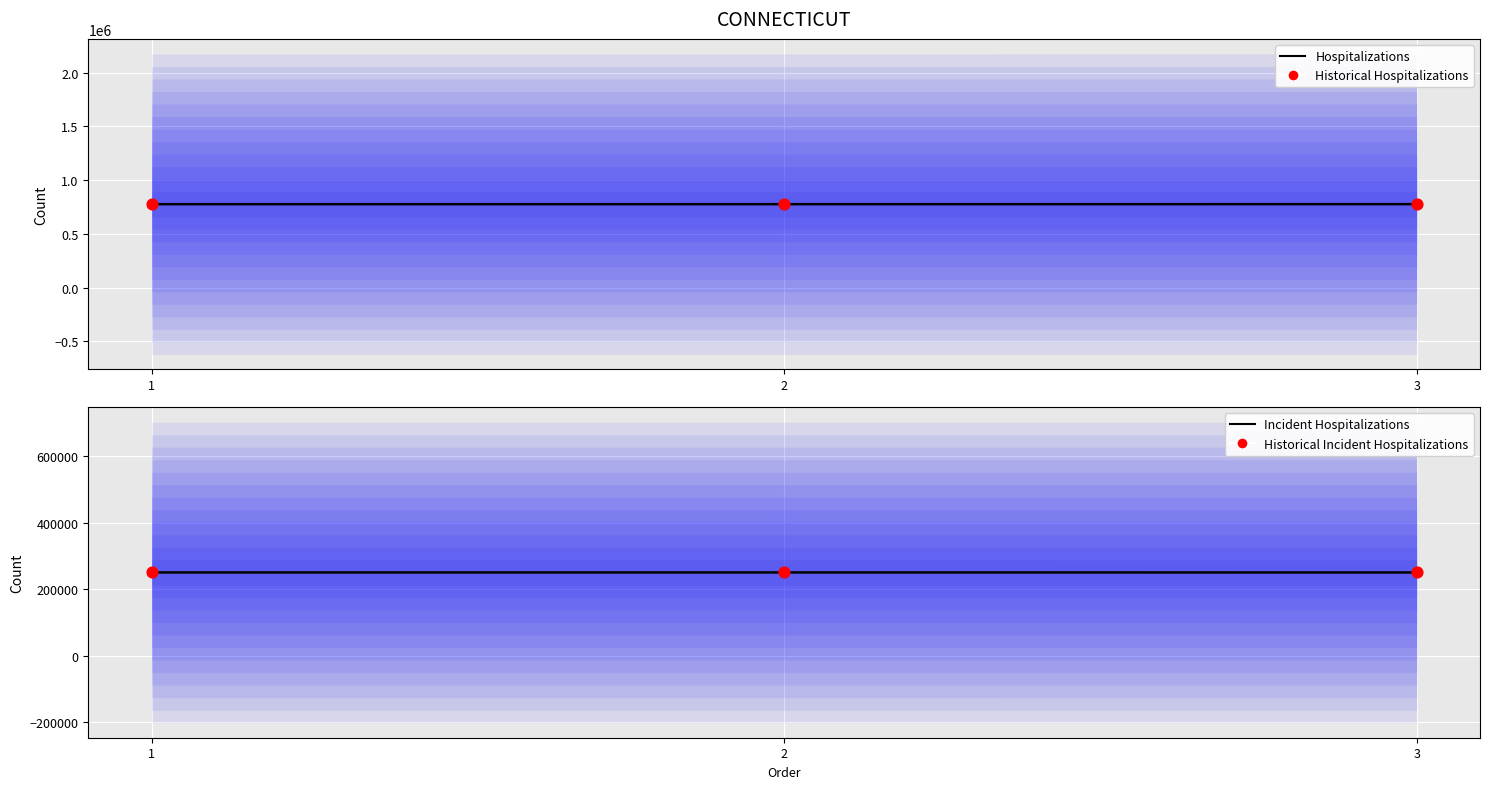

Which series has the largest Y range (max minus min)?

Hospitalizations